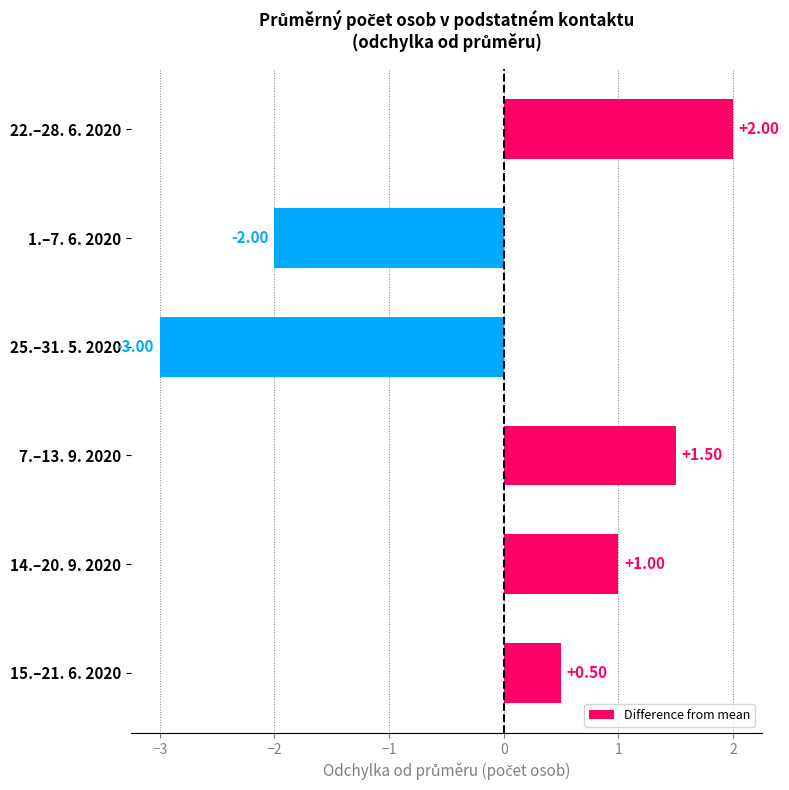

What is the sum of the values at 15.–21. 6. 2020 and 7.–13. 9. 2020?

2.0